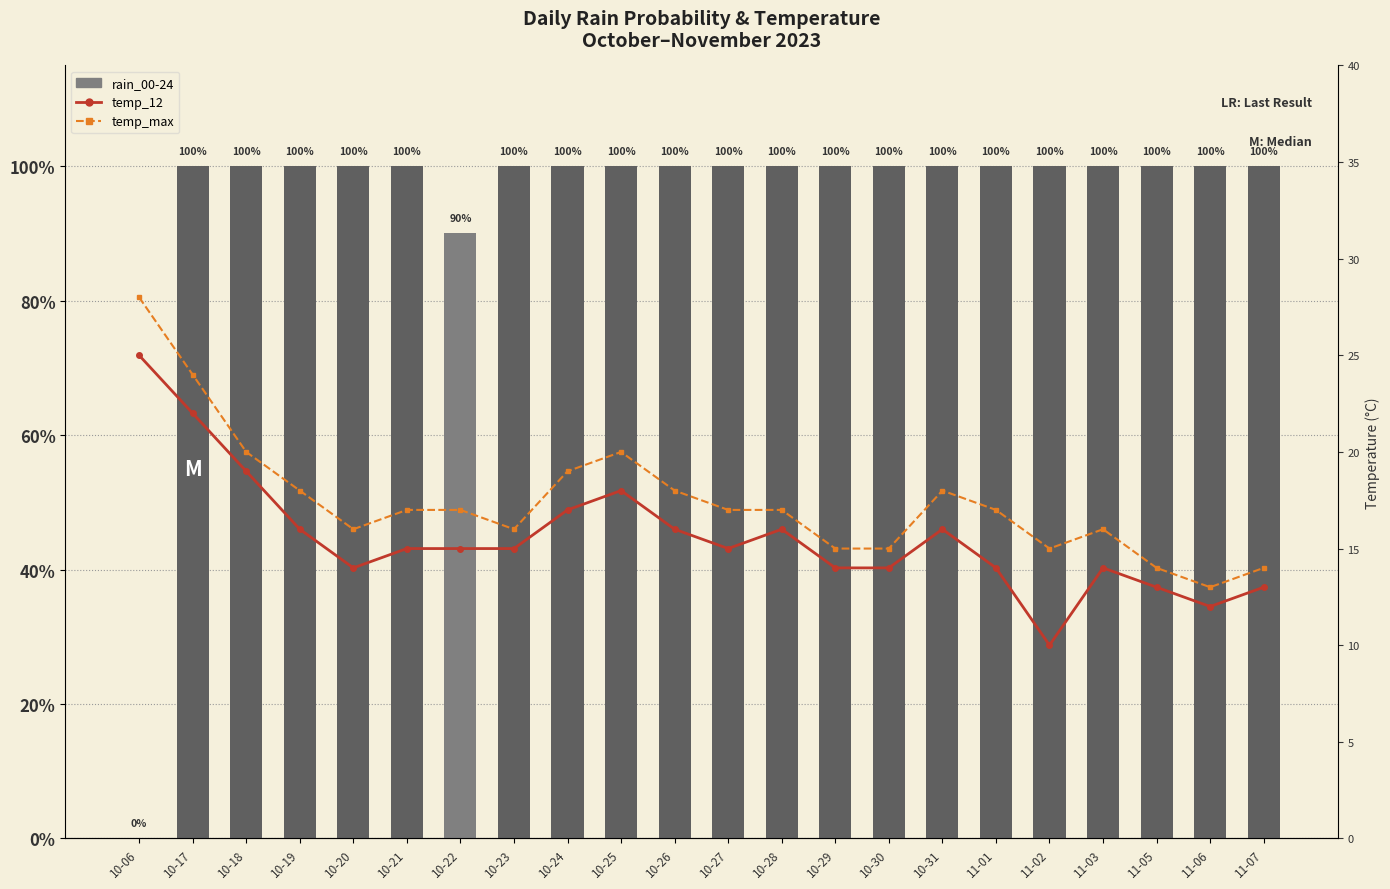

At which label does temp_max reach its minimum?

11-06